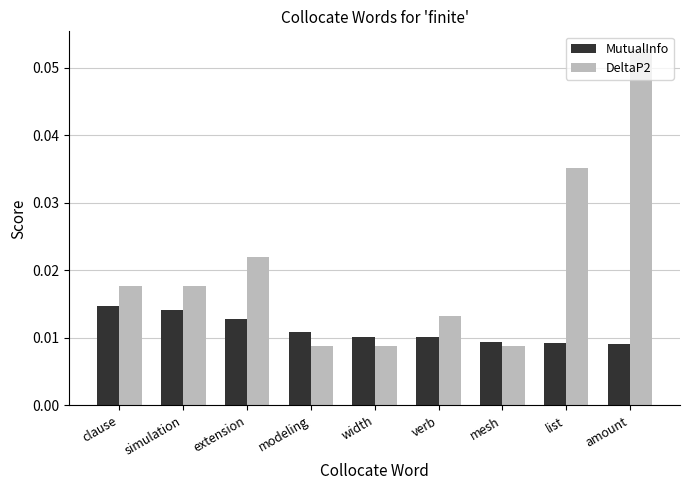

Are the bars grouped side by side (vs. stacked)?

Yes